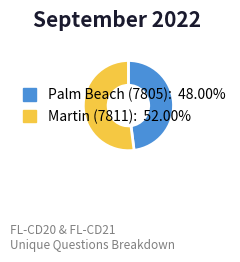

Count the number of slices in the pie.

2